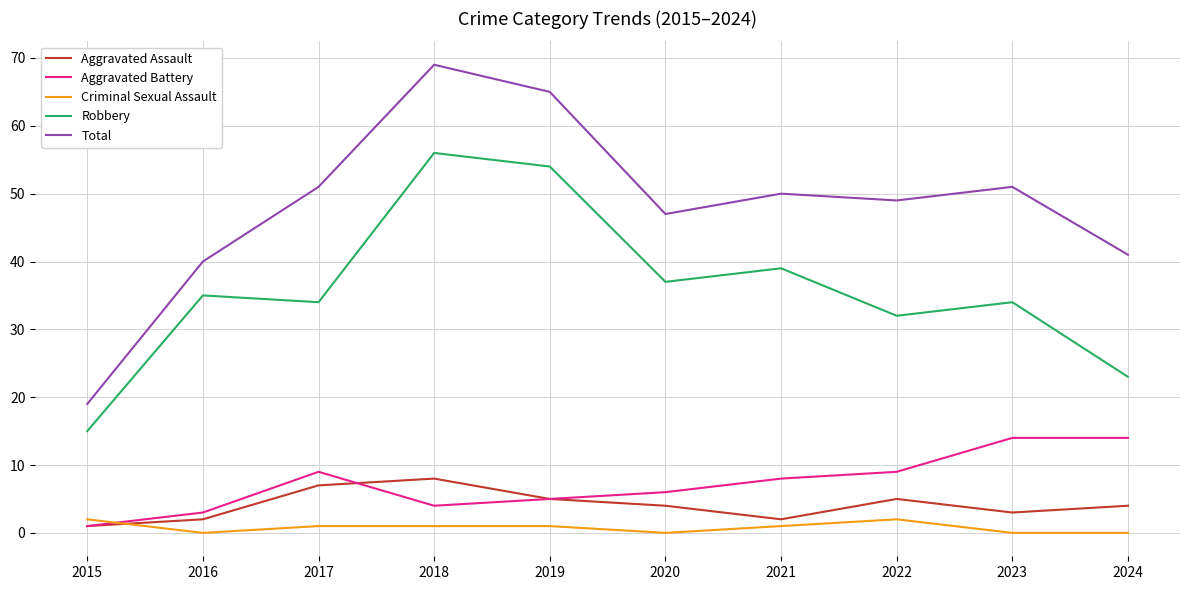

Rank the series by their maximum value, from highest to lowest.

Total, Robbery, Aggravated Battery, Aggravated Assault, Criminal Sexual Assault